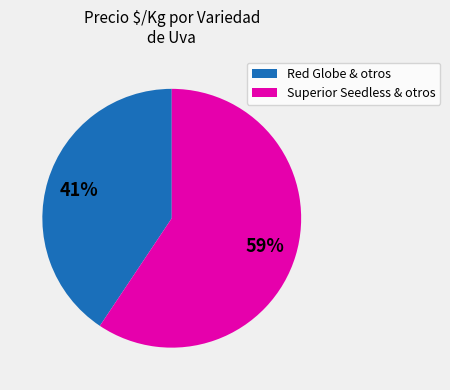

Is there any slice that represents more than half of the pie?

Yes